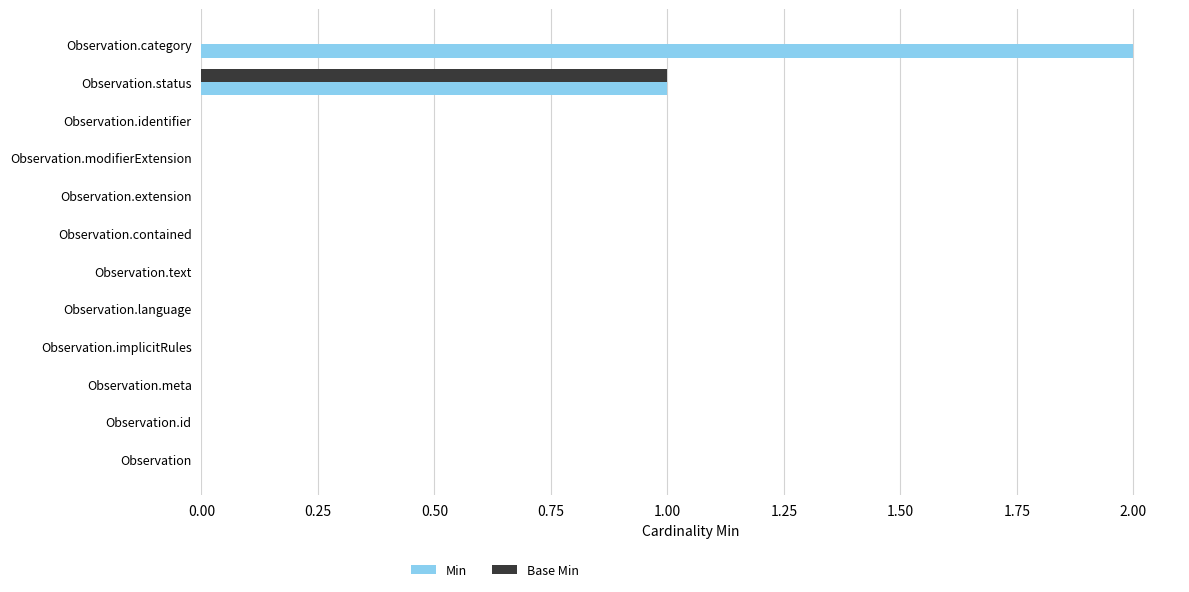

Which label corresponds to the largest value in the chart?

Observation.category